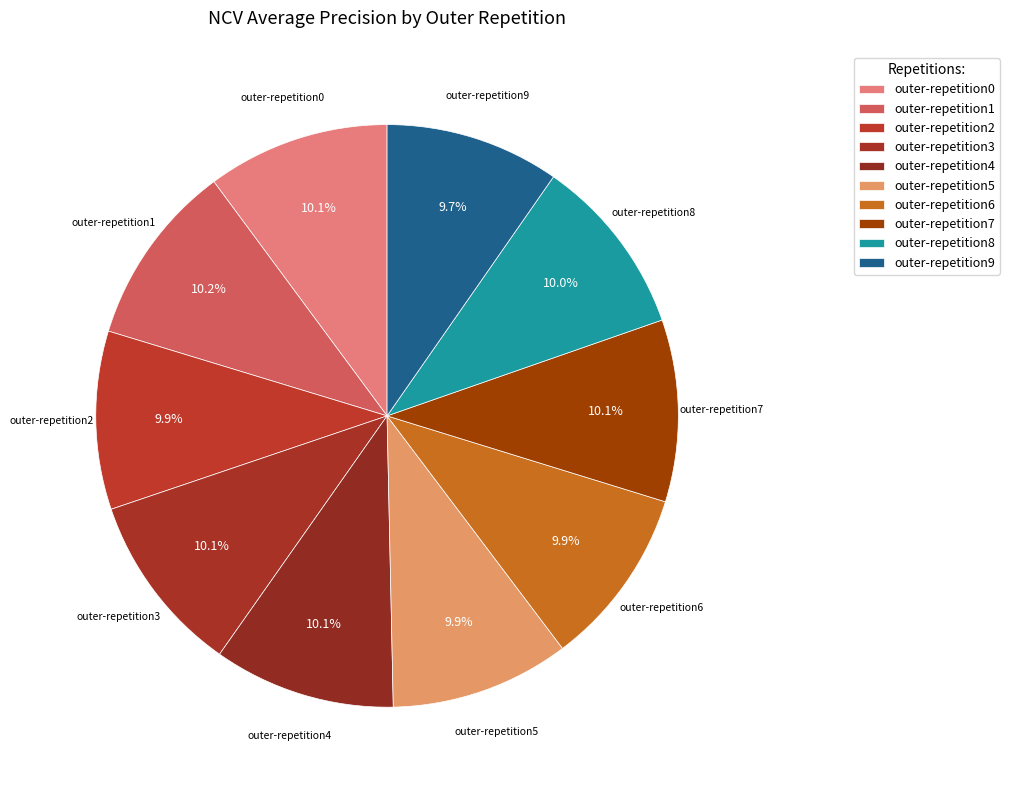

Does any single category account for the majority?

No